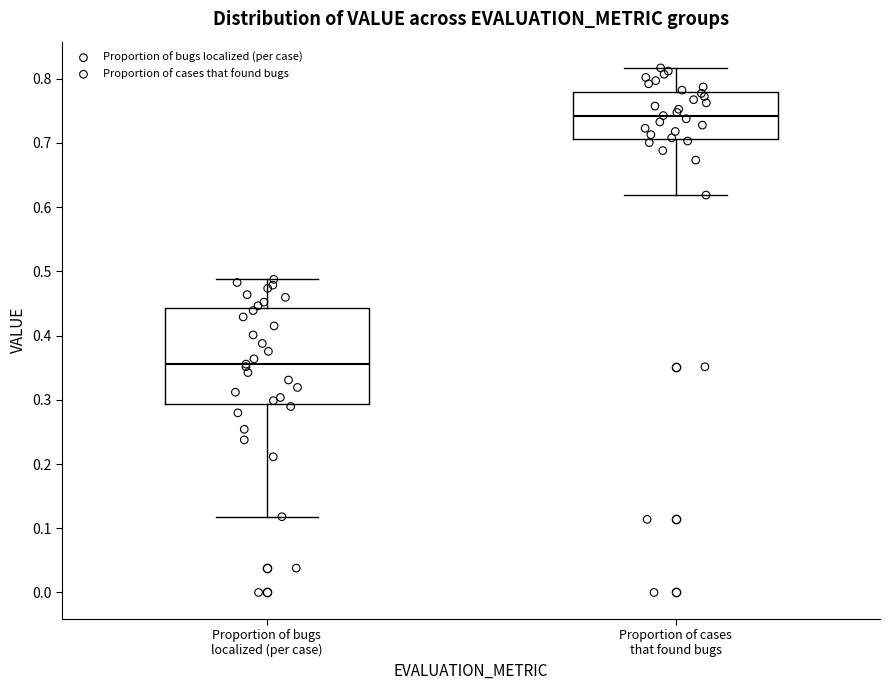

Reading left to right, transcribe this box plot: for each box, give where its median line is, the range the box spans, and where its two whiskers end, as read against the y-axis. The values are not printed on the chart, so give them approximately, as read against the axis.

Proportion of bugs localized (per case): median 0.36, box 0.29 to 0.44, whiskers 0.12 to 0.49
Proportion of cases that found bugs: median 0.74, box 0.71 to 0.78, whiskers 0.62 to 0.82